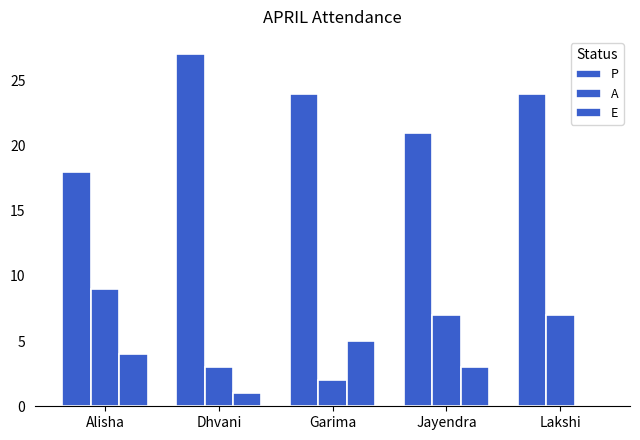

Does the chart contain stacked bars?

No